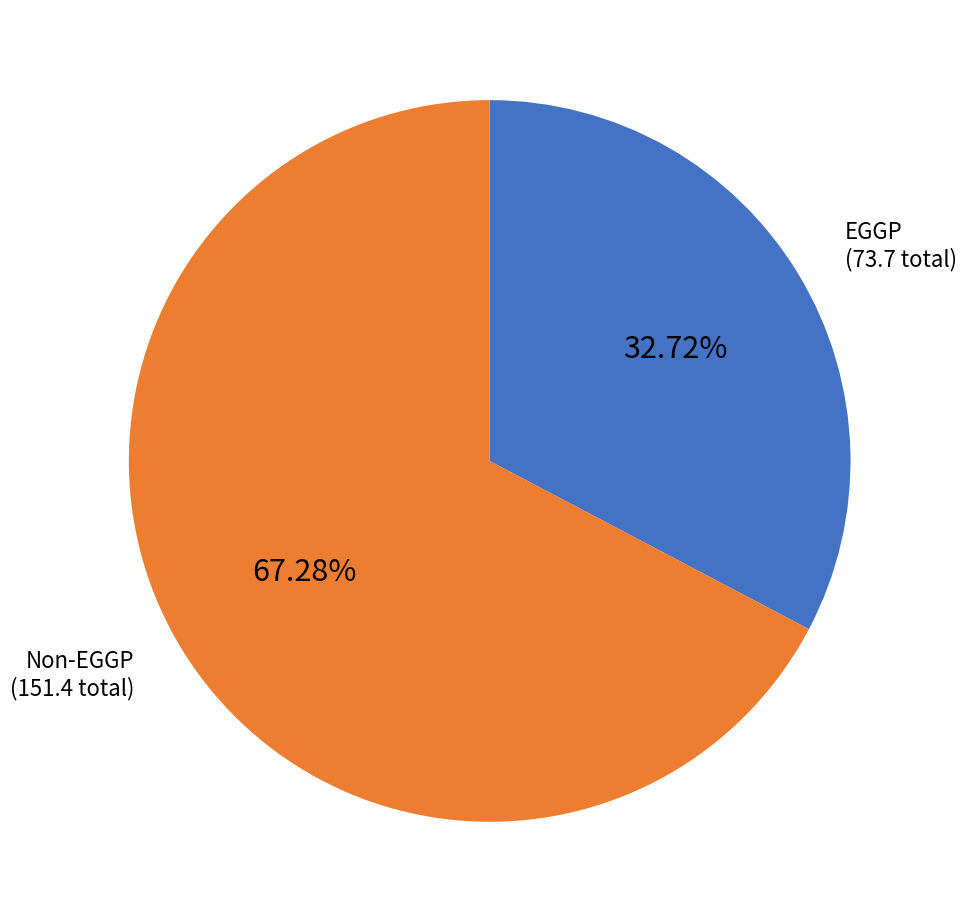

Approximately how many times larger is the value at EGGP compared to Non-EGGP?

0.5